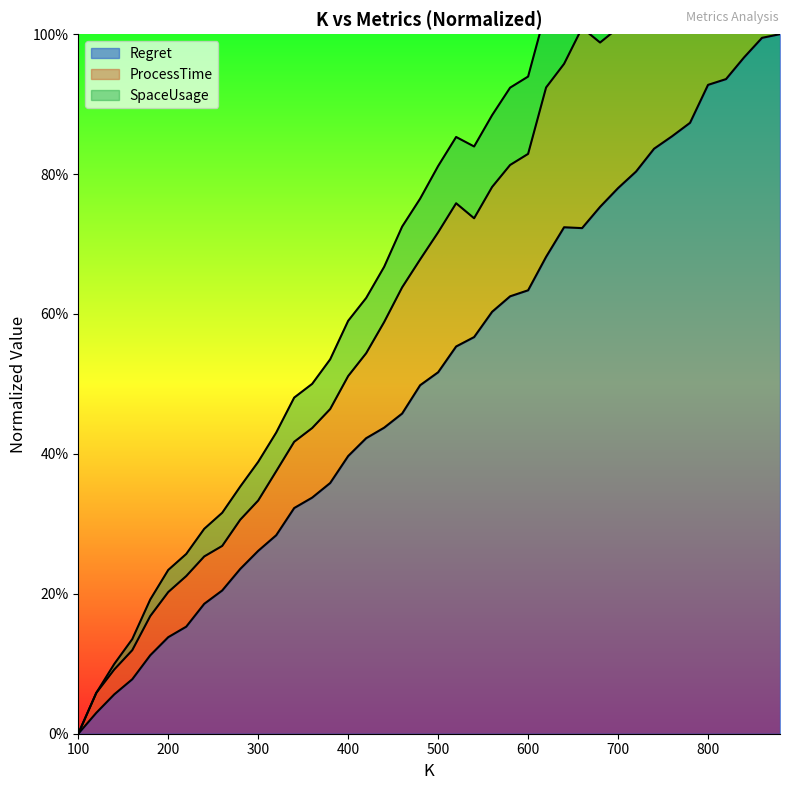

Is the value of Regret at 580 greater than the value of SpaceUsage at 420?

Yes